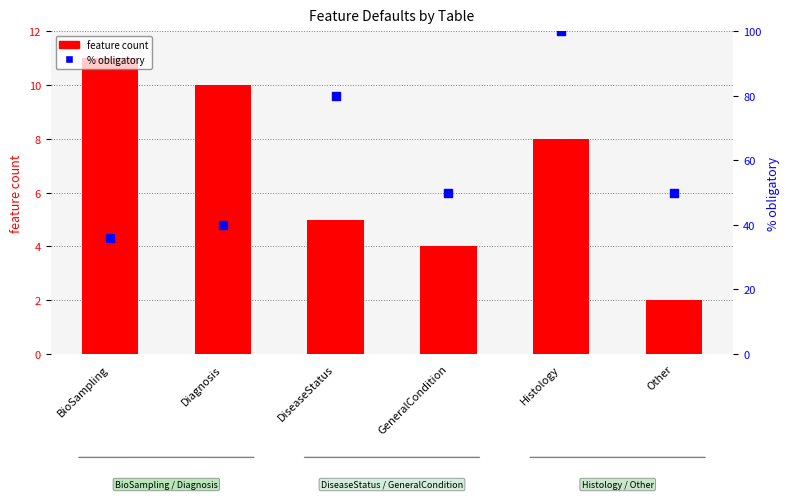

At how many categories does at least one series exceed 92?

1